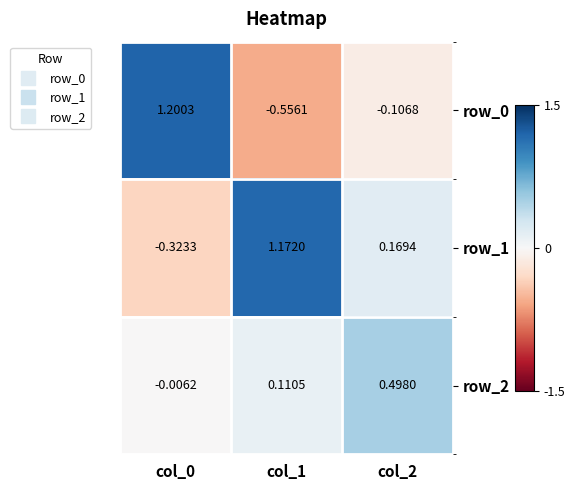

Is the value of row_0 at col_2 greater than the value of row_2 at col_0?

No